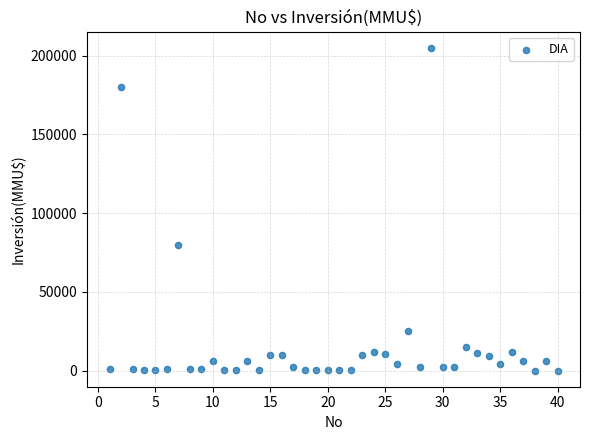

What is the range of Y values (max minus min)?

204960